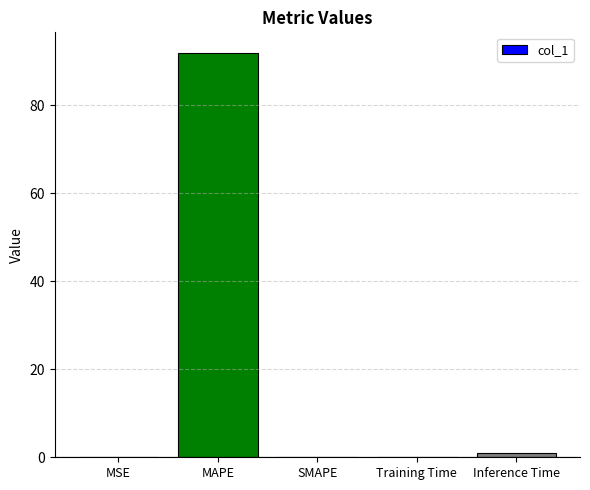

Are the bars grouped side by side (vs. stacked)?

No